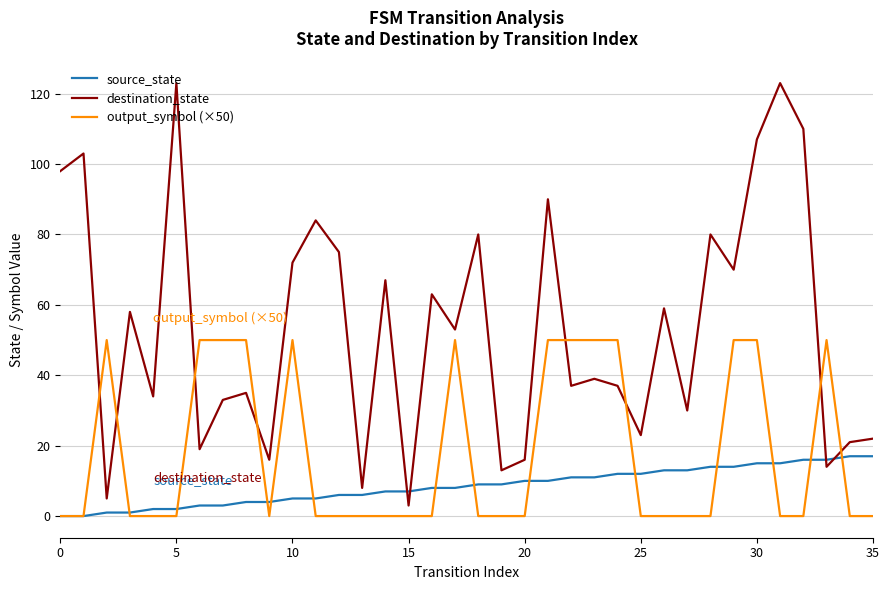

List the series in order of their overall mean, highest first.

destination_state, output_symbol (×50), source_state